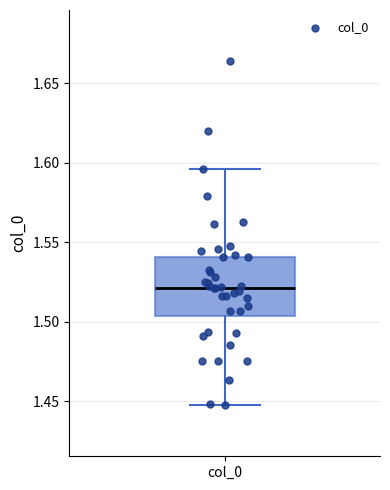

Read this box plot against the y-axis: the position of the median line, the range covered by the box, and the ends of both whiskers. The values are not printed on the chart, so give them approximately, as read against the axis.

median 1.520, box 1.505 to 1.540, whiskers 1.450 to 1.595